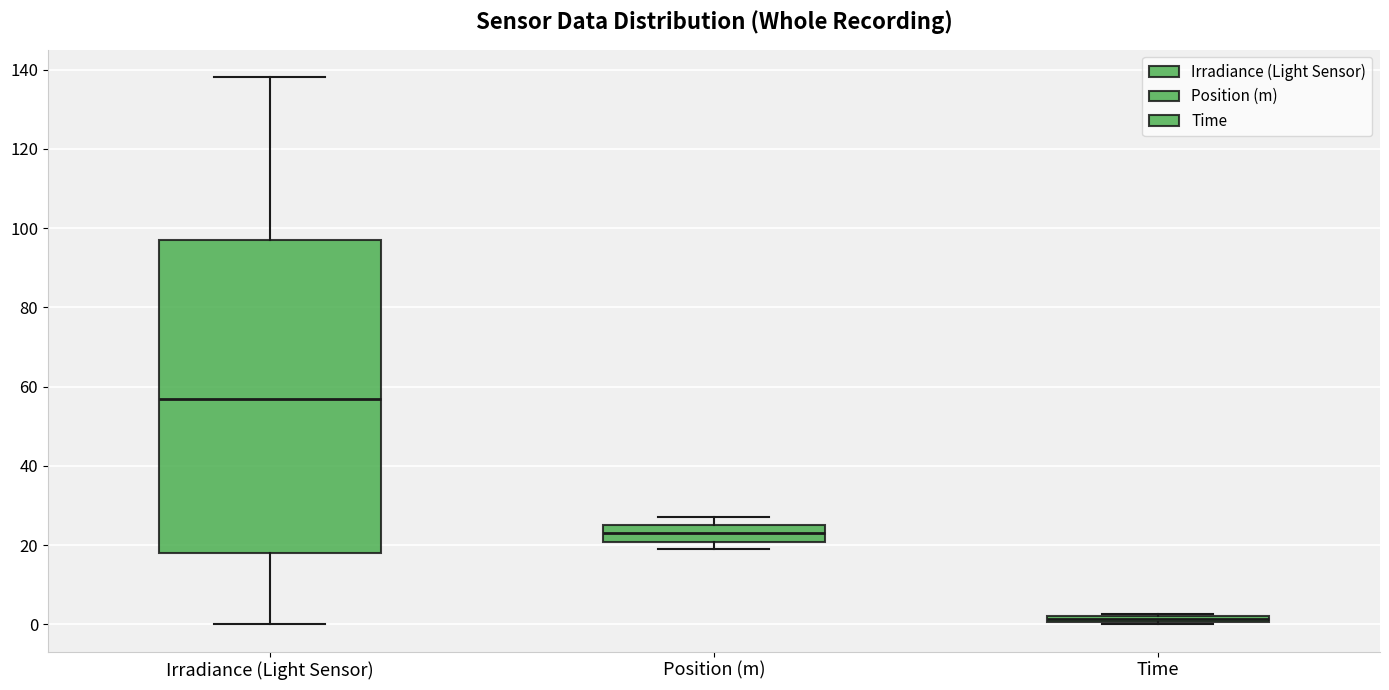

Which box's median line is the highest?

Irradiance (Light Sensor)